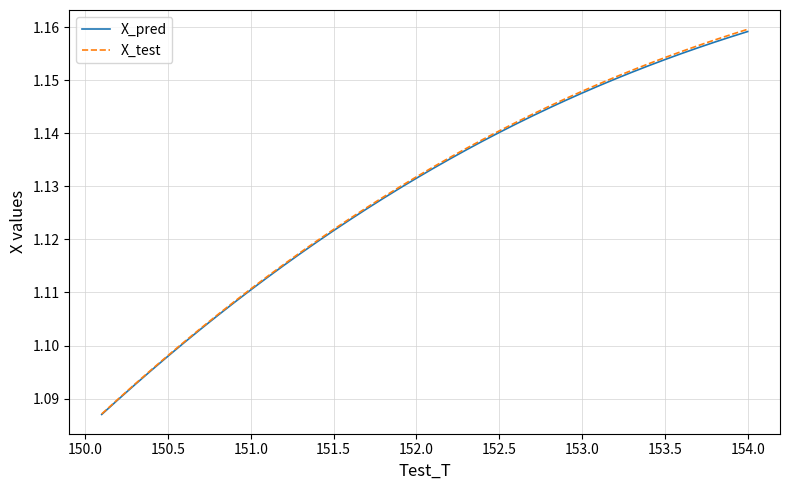

Which series has the largest range (max minus min)?

X_test